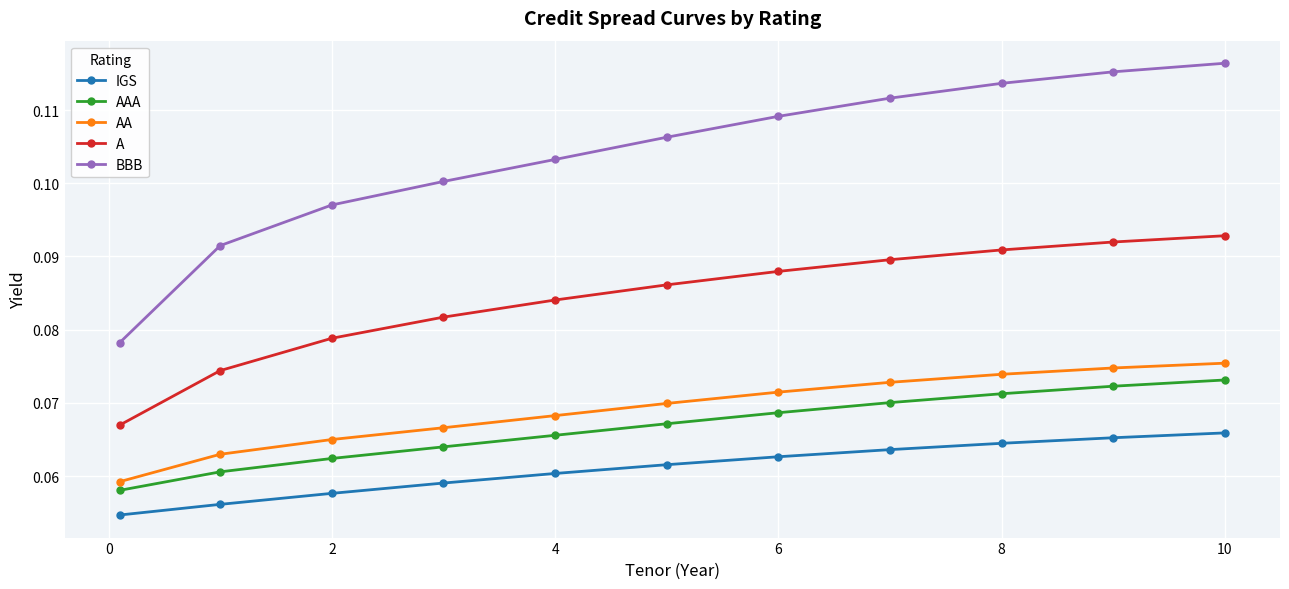

What are all the series names shown in the legend?

IGS, AAA, AA, A, BBB